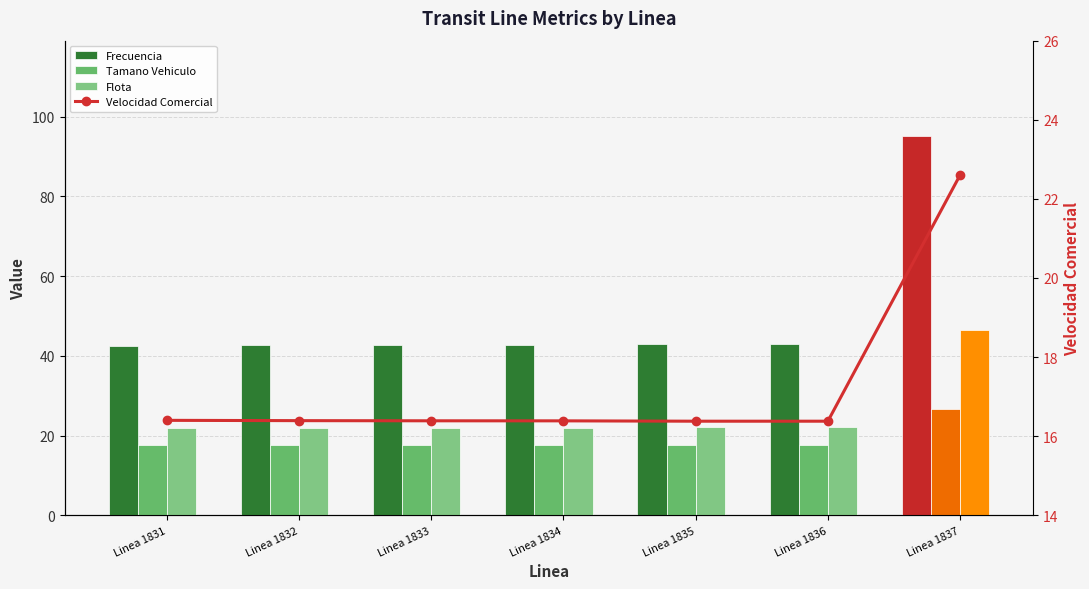

Which series has the largest range (max minus min)?

Frecuencia